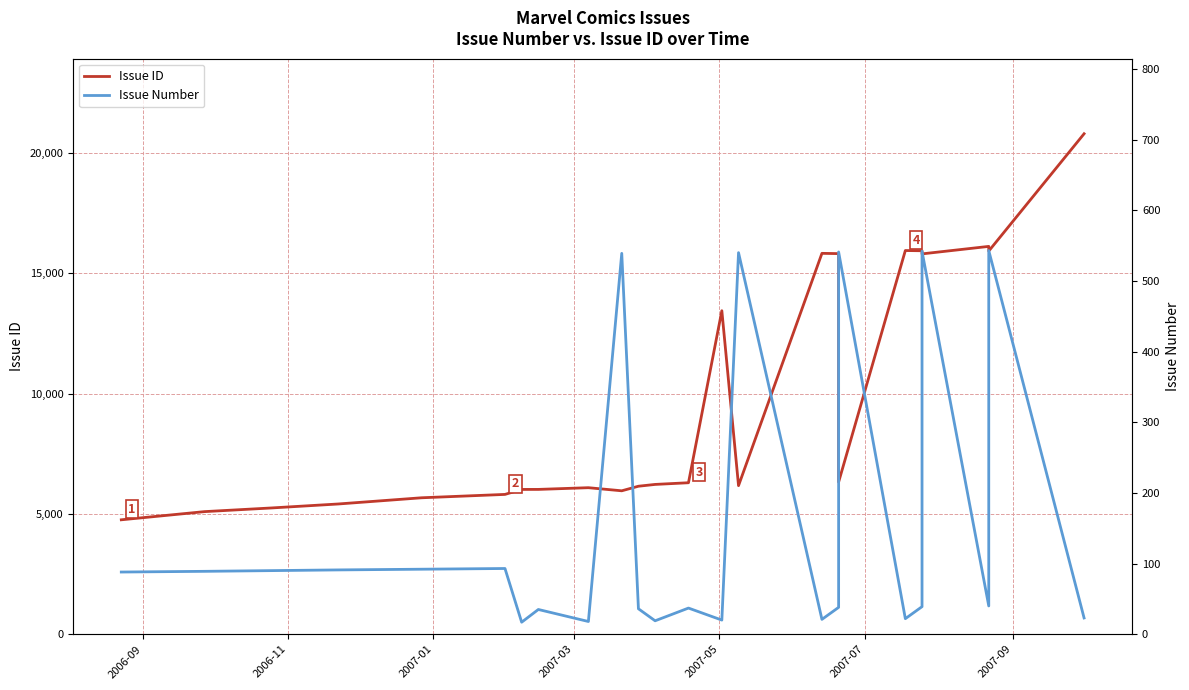

Is it true that Issue ID equals 22058 at 22?

False